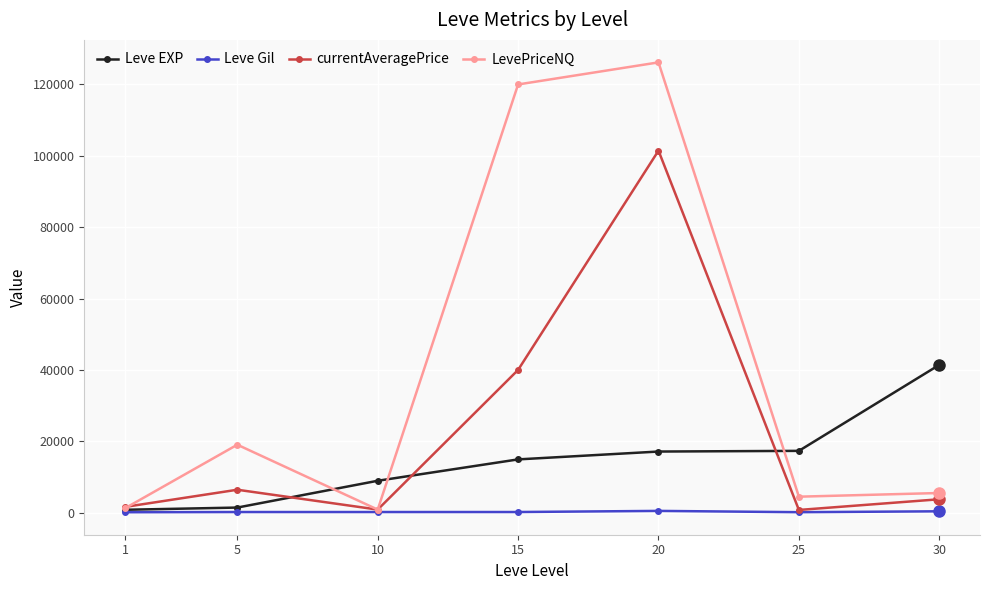

What is the minimum value shown in the chart?

113